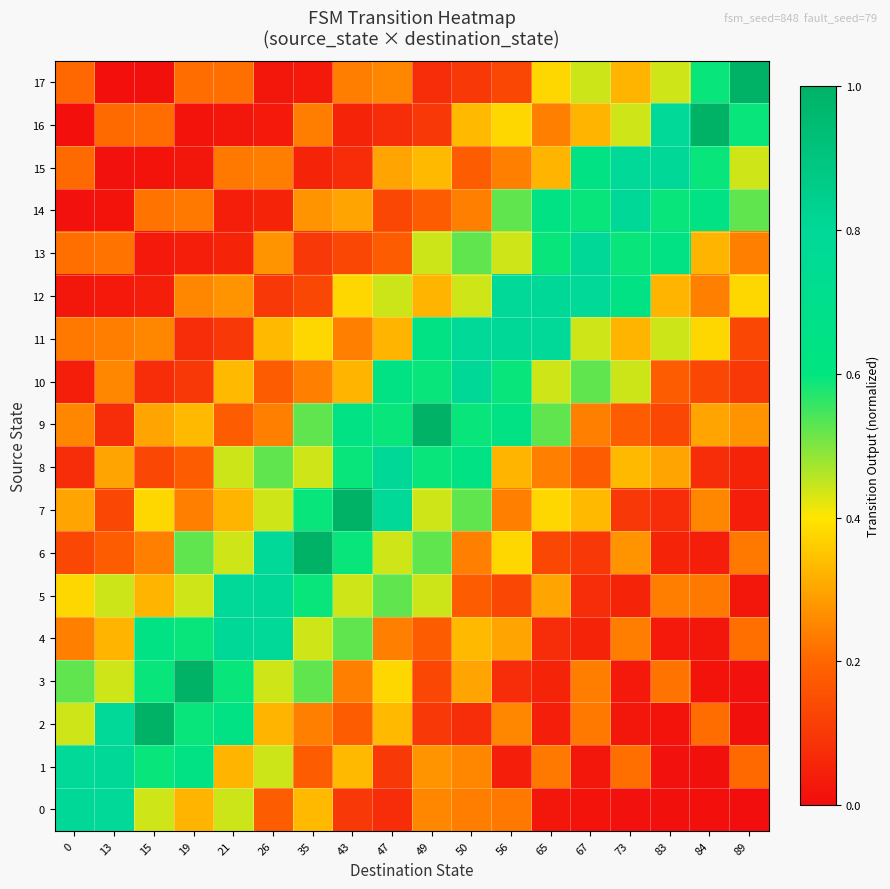

At 67, list the series in order from smallest to largest.

0, 1, 4, 5, 6, 8, 2, 3, 9, 16, 7, 11, 17, 10, 14, 15, 12, 13